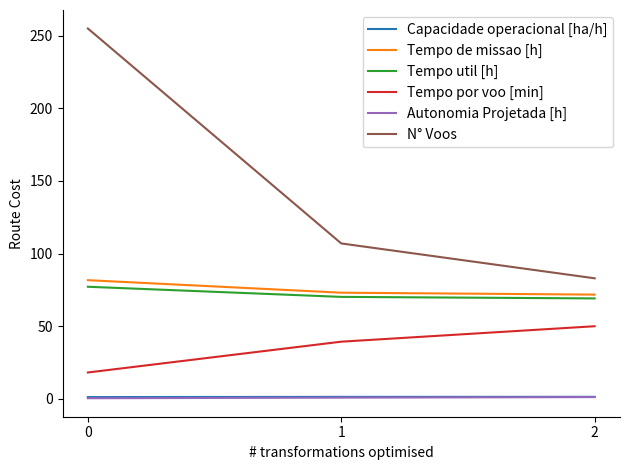

Rank the categories by N° Voos value from lowest to highest.

2, 1, 0